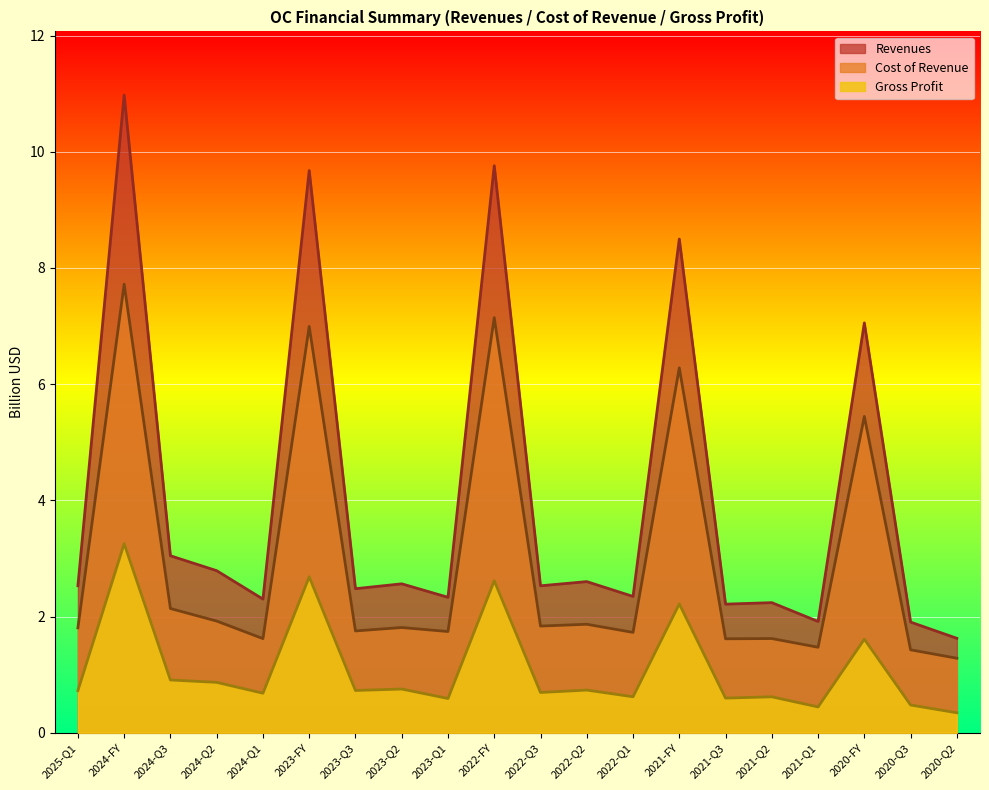

Which series has the widest spread of values?

Revenues